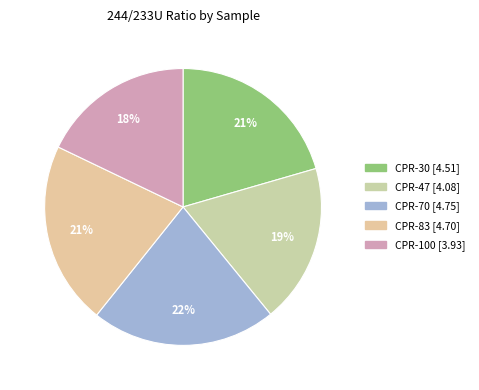

How many segments does this pie chart have?

5